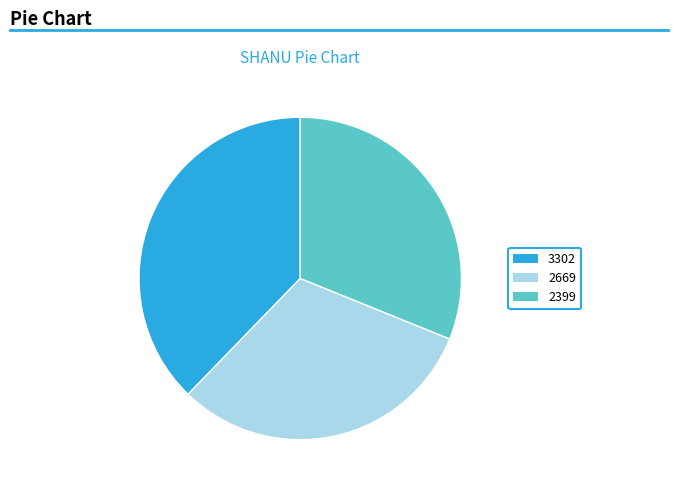

What is the largest slice in the pie chart?

3302